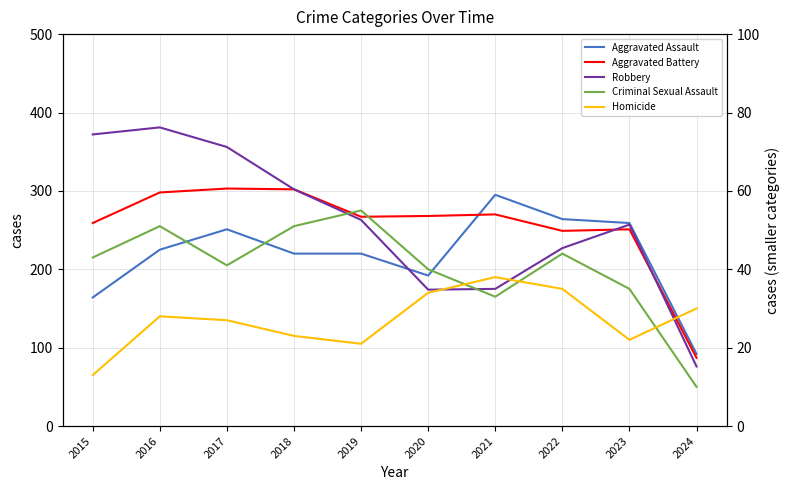

What is the difference between the Aggravated Battery values at 2018 and 2024?

215